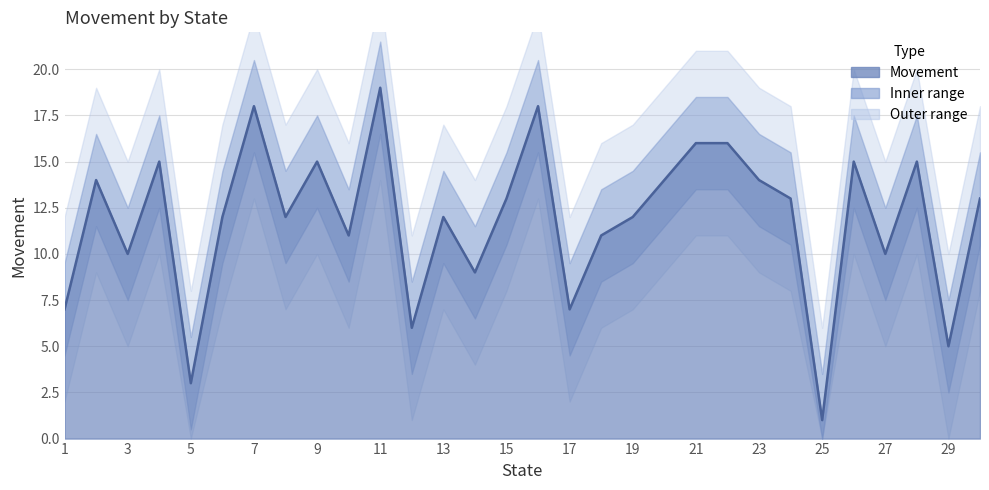

Reading left to right, what are all the values shown in this chart?

1=7	2=14	3=10	4=15	5=3	6=12	7=18	8=12	9=15	10=11	11=19	12=6	13=12	14=9	15=13	16=18	17=7	18=11	19=12	20=14	21=16	22=16	23=14	24=13	25=1	26=15	27=10	28=15	29=5	30=13